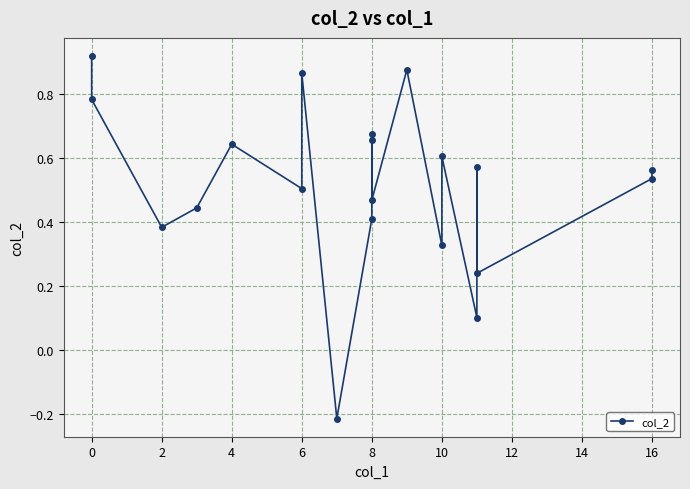

What is the maximum value shown in the chart?

0.9